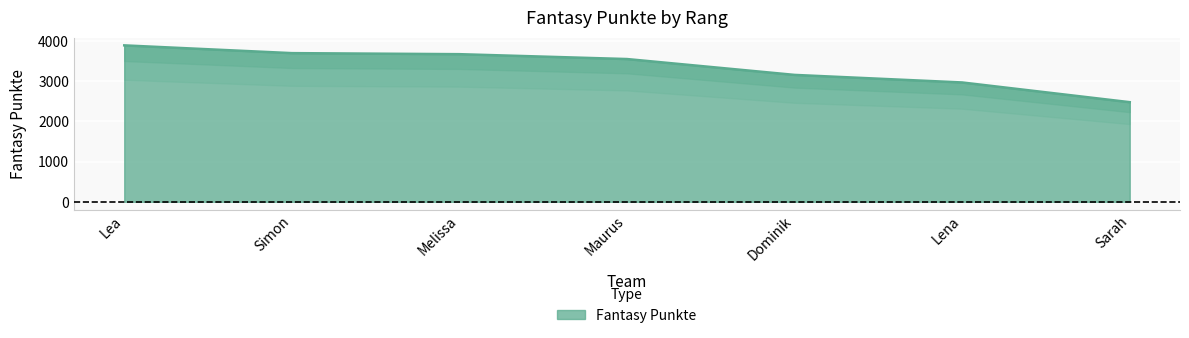

What is the change in value from Lea to Melissa?

-219